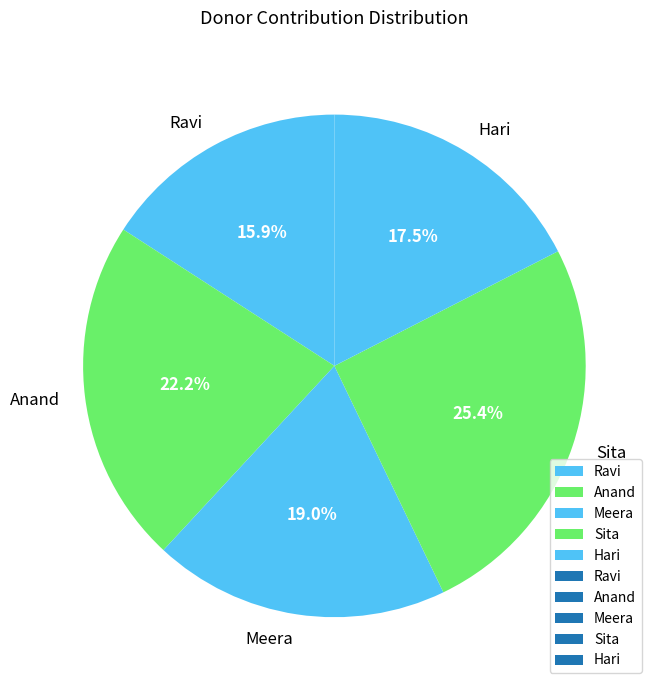

Is the sum of Ravi and Meera greater than half?

No